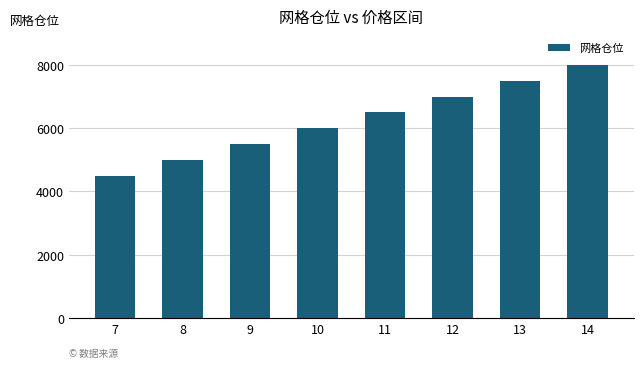

How many bars are there in total?

8